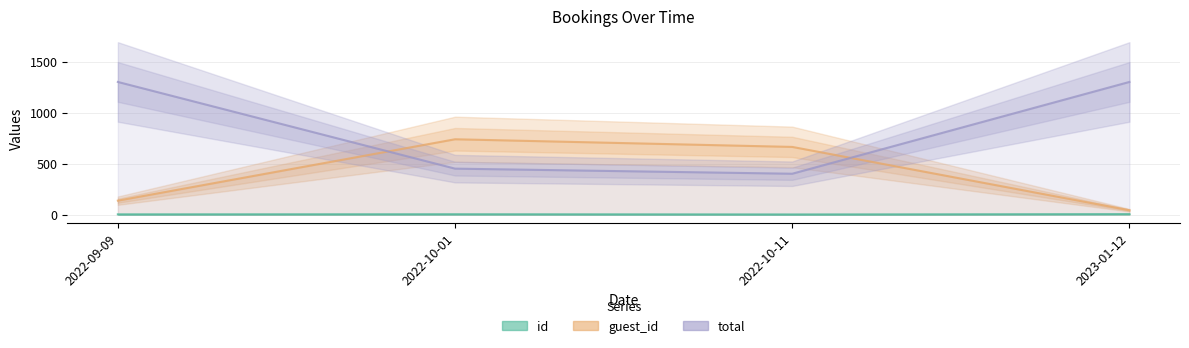

True or false: total has a value of 1300 at 2023-01-12.

True